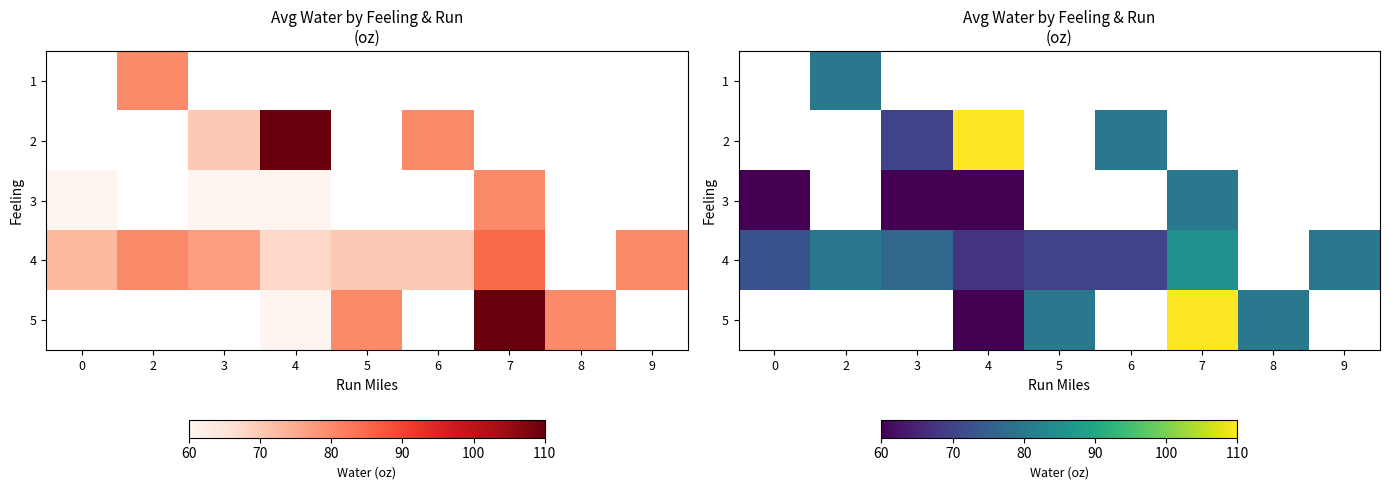

Which has a higher value, 8 or 5?

5